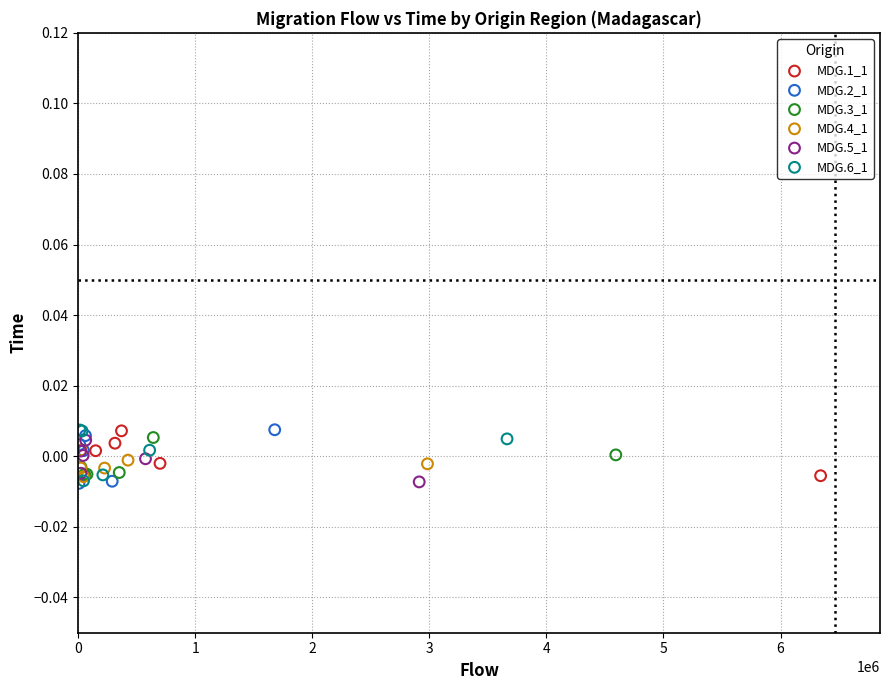

What are all the series names shown in the legend?

MDG.1_1, MDG.2_1, MDG.3_1, MDG.4_1, MDG.5_1, MDG.6_1